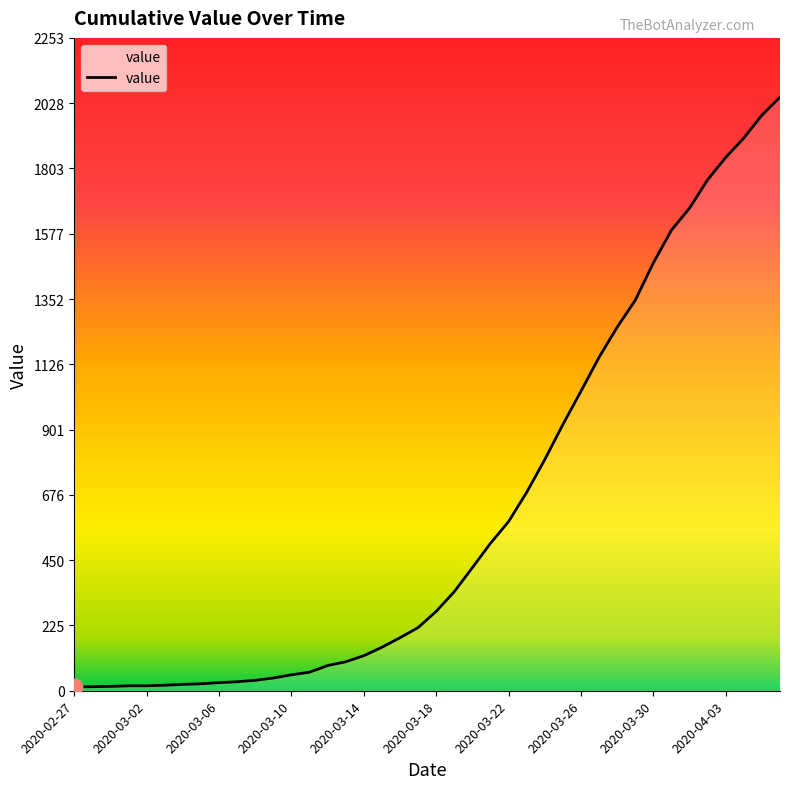

What position from the left is 2020-03-03?

6